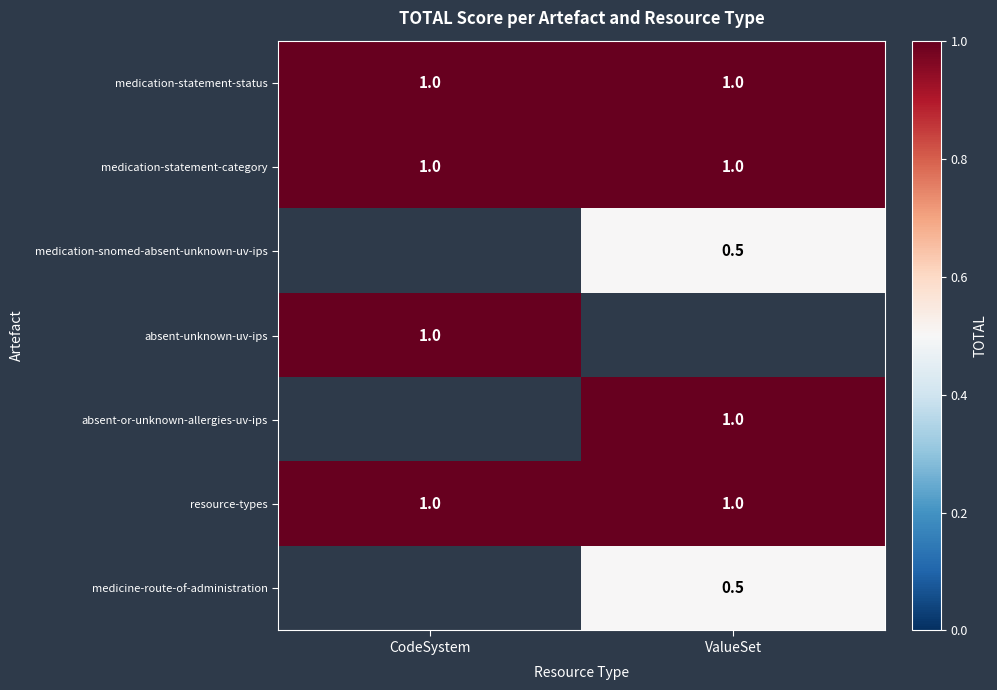

True or false: medicine-route-of-administration has a value of 0.5 at ValueSet.

True